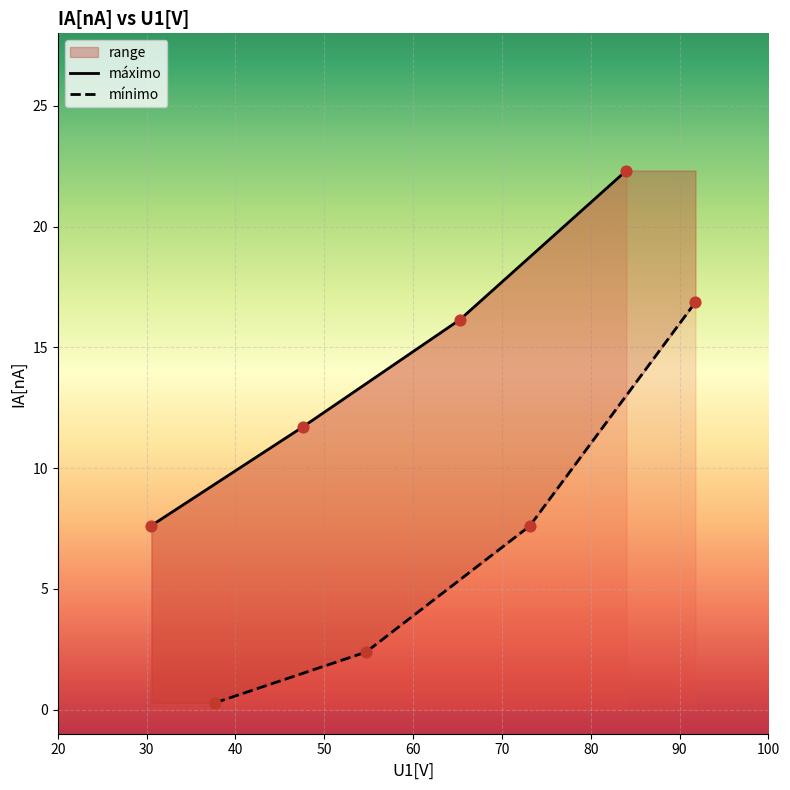

At how many categories does at least one series exceed 10?

3